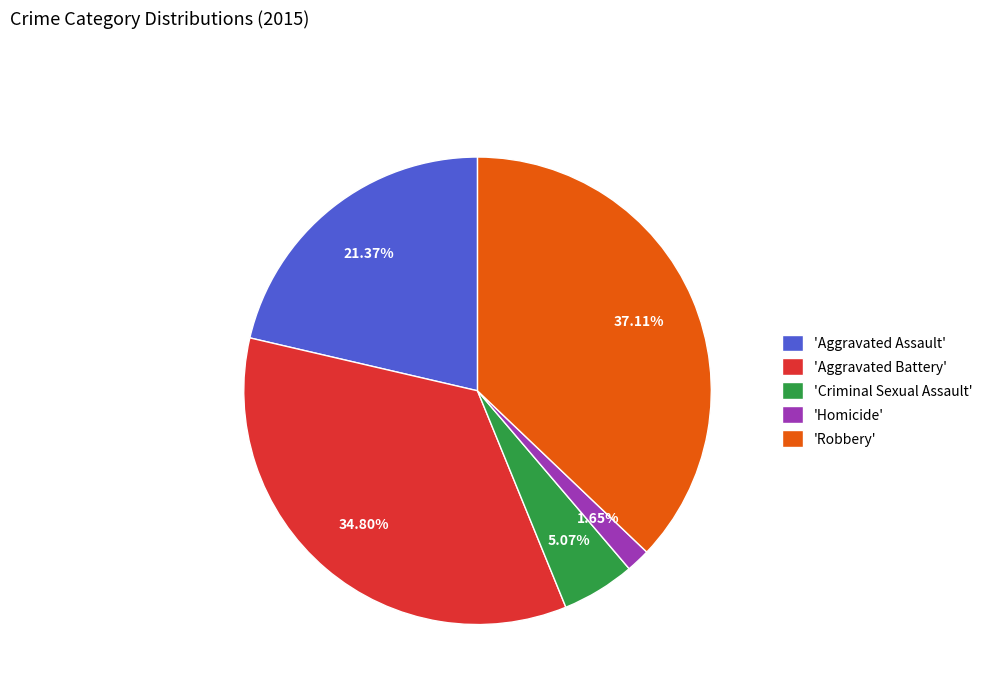

Does any single category account for the majority?

No